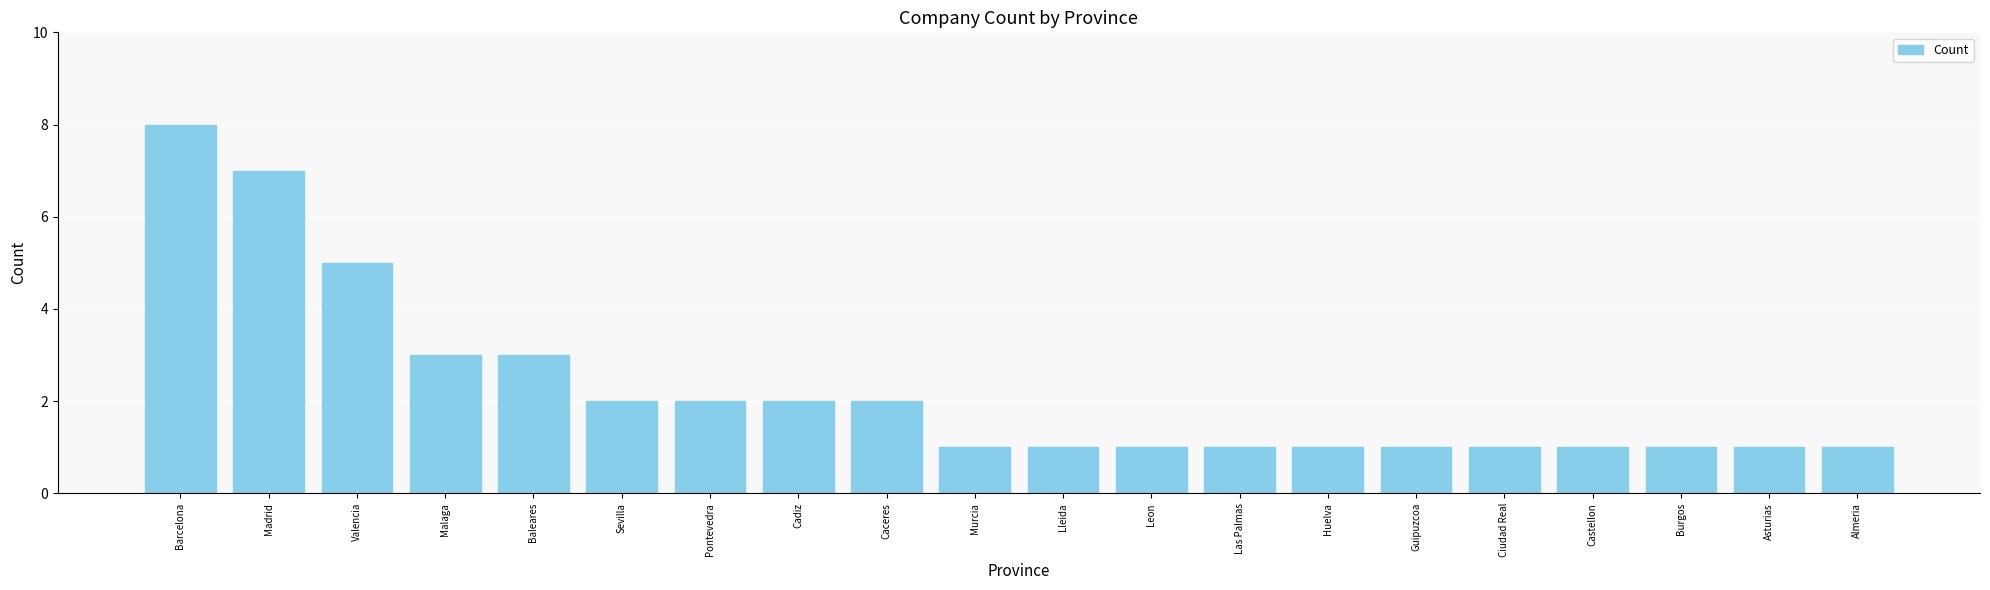

True or false: the data shows 1 at Almeria.

True